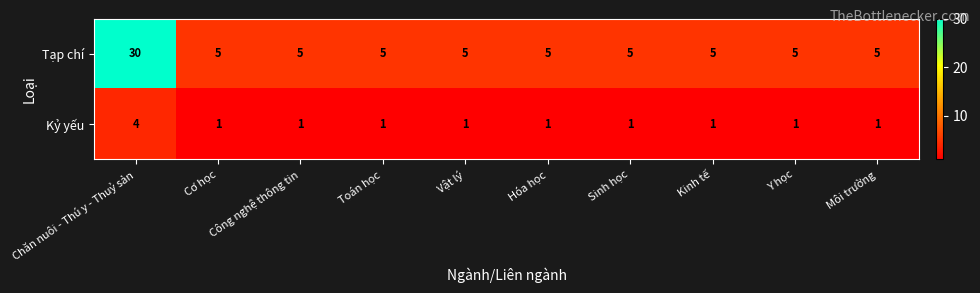

At how many categories does at least one series exceed 3?

10